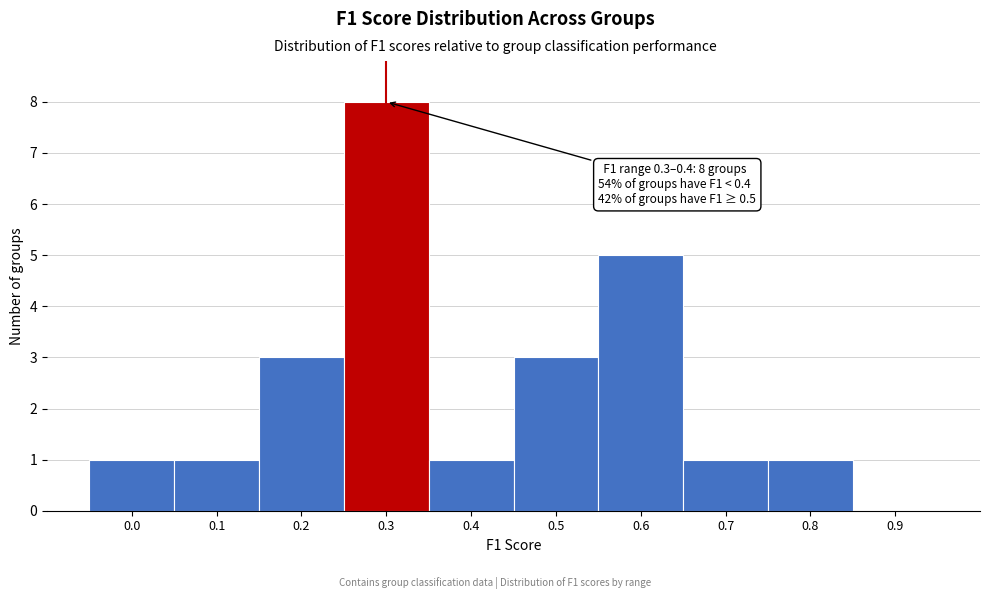

Reading left to right, transcribe all the data shown in this chart.

0.0=1	0.1=1	0.2=3	0.3=8	0.4=1	0.5=3	0.6=5	0.7=1	0.8=1	0.9=0